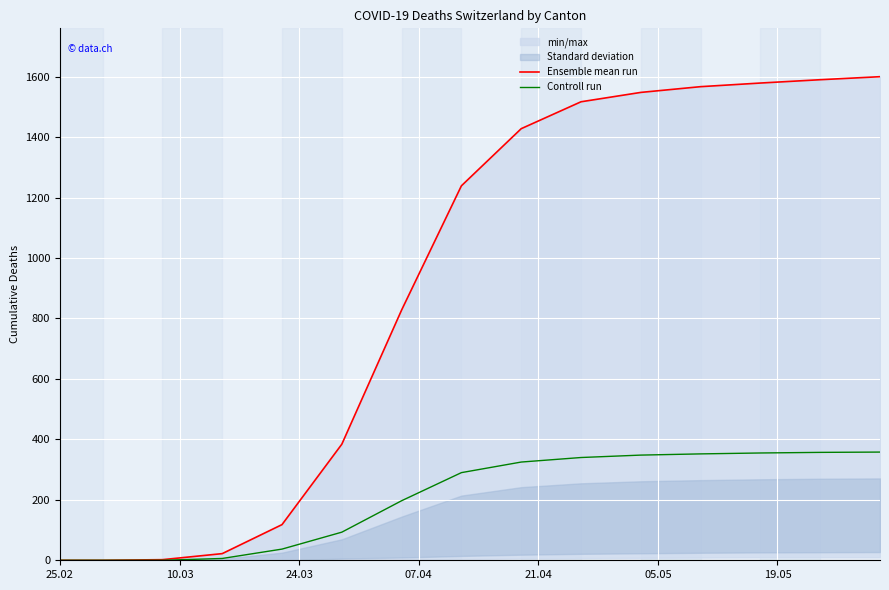

Rank the series by their maximum value, from lowest to highest.

Controll run, Ensemble mean run